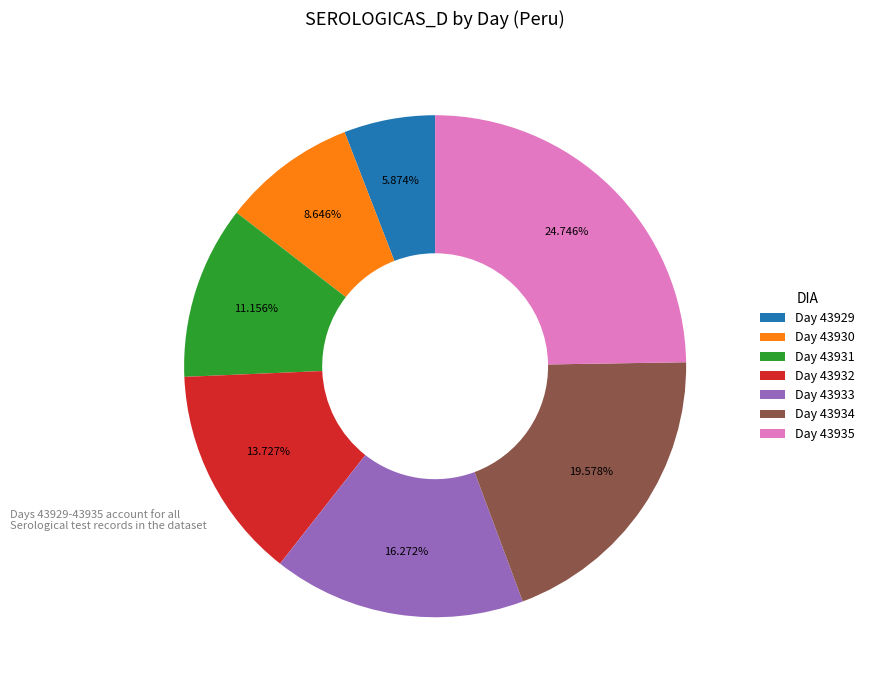

How many slices are in this pie chart?

7